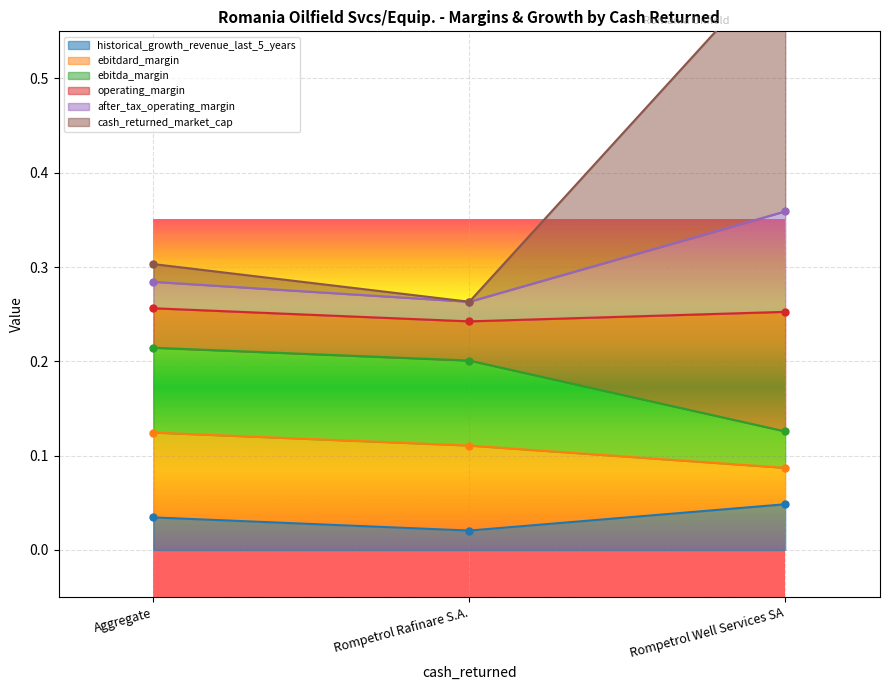

How many historical_growth_revenue_last_5_years values are between 0 and 1?

3